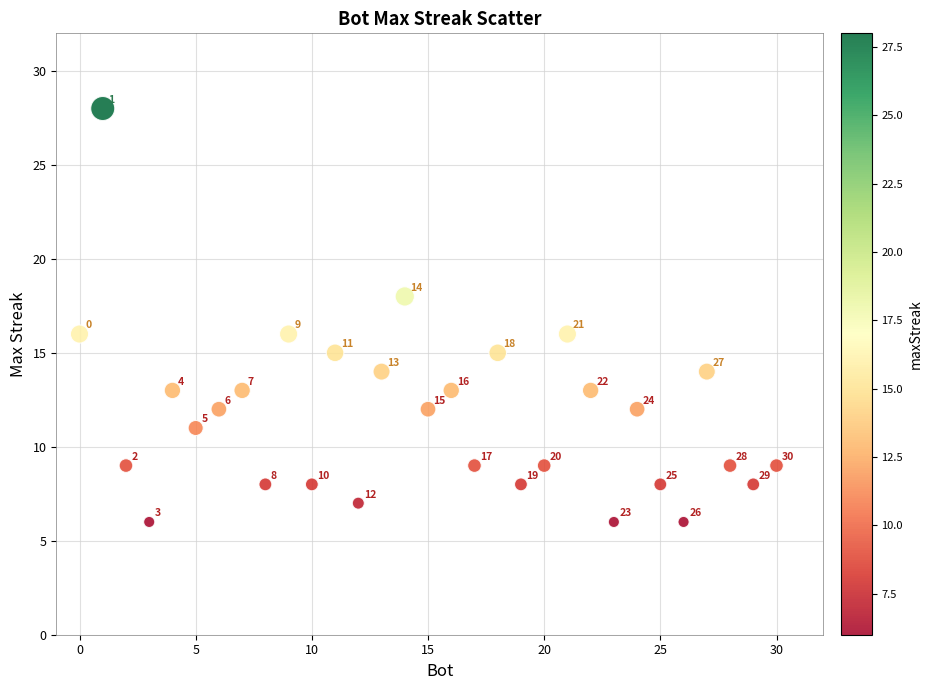

What is the range of Y values (max minus min)?

22